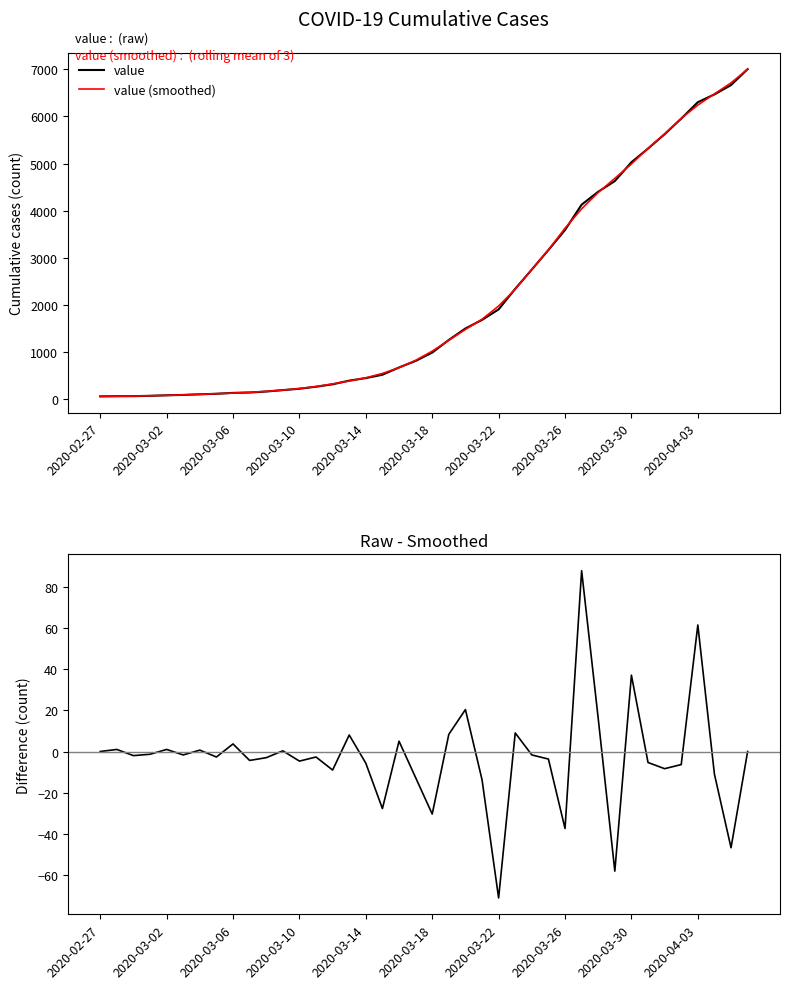

What is the maximum value for value?

7004.0